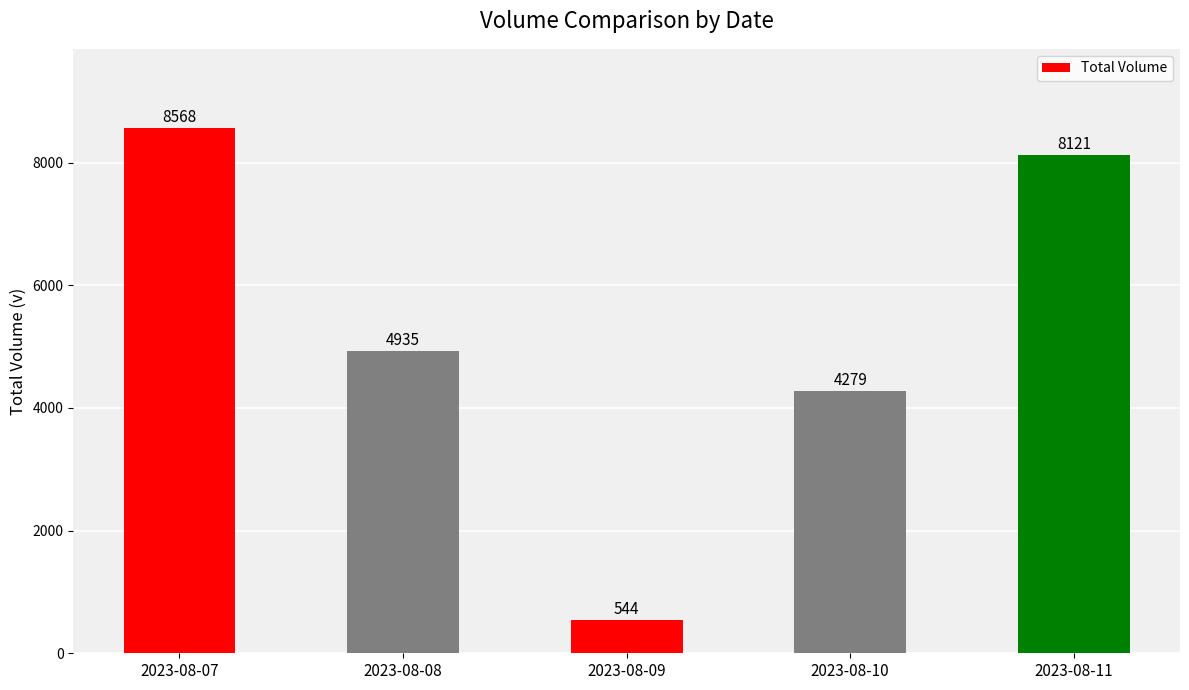

True or false: the data shows 4935 at 2023-08-08.

True